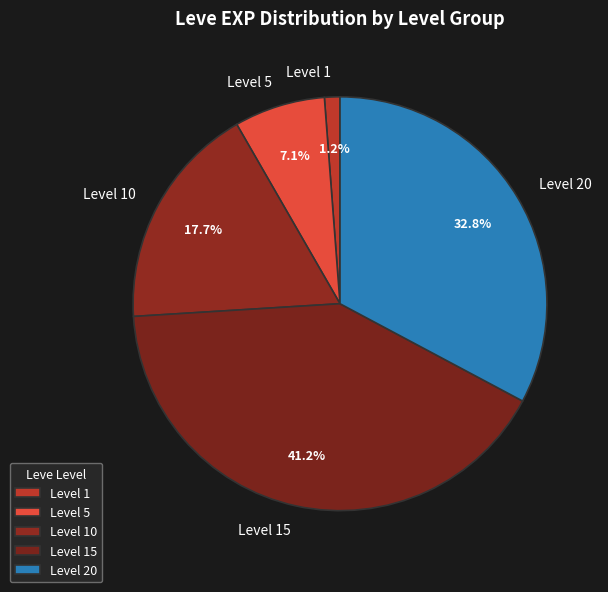

Rank the categories by value from lowest to highest.

Level 1, Level 5, Level 10, Level 20, Level 15